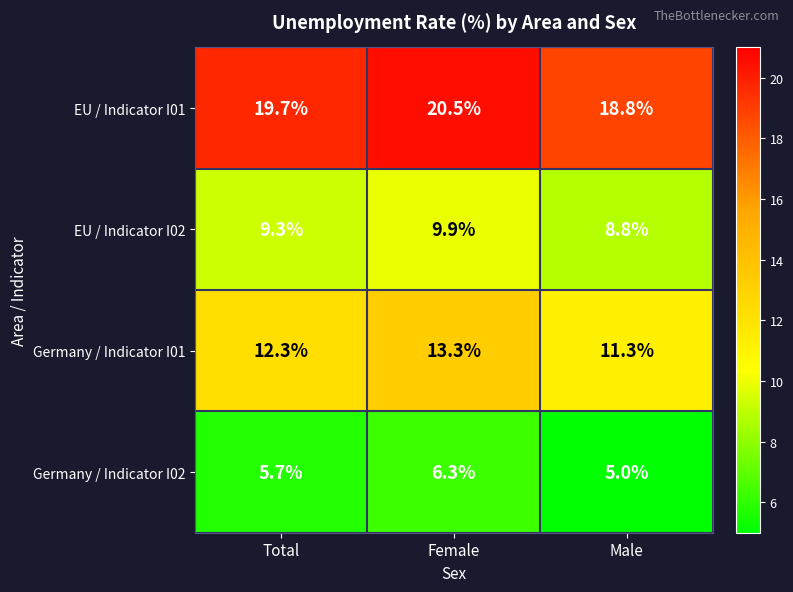

Where is EU / Indicator I02 nearest to the value 9?

Male